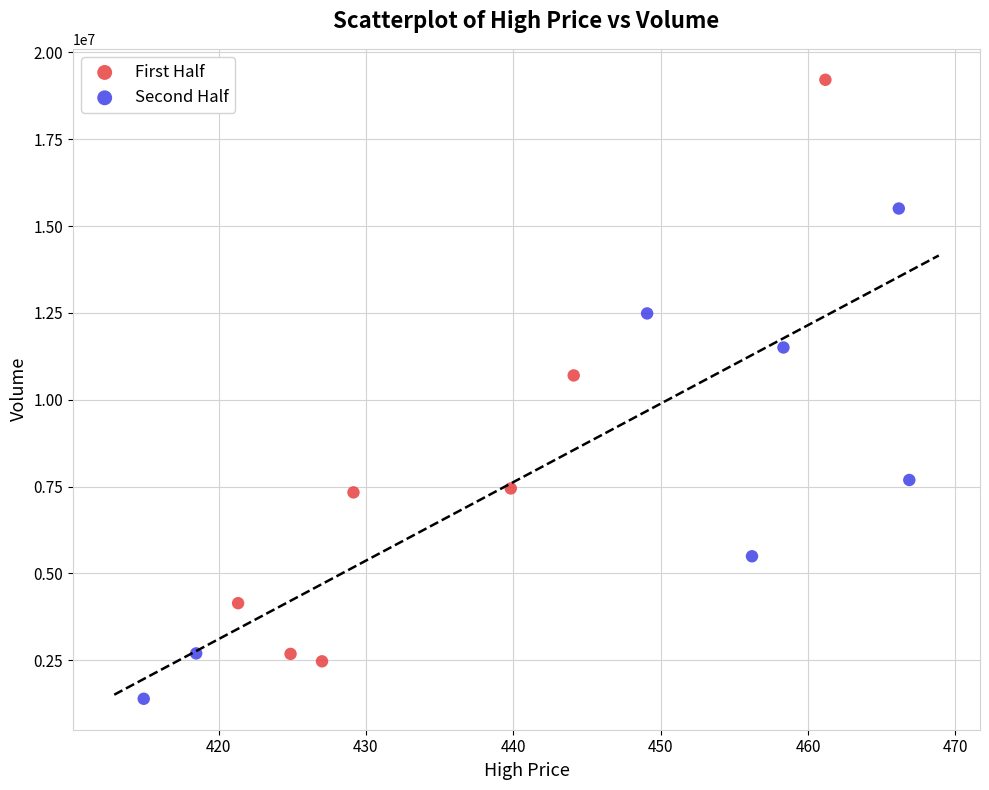

Which series reaches the maximum Y coordinate?

First Half